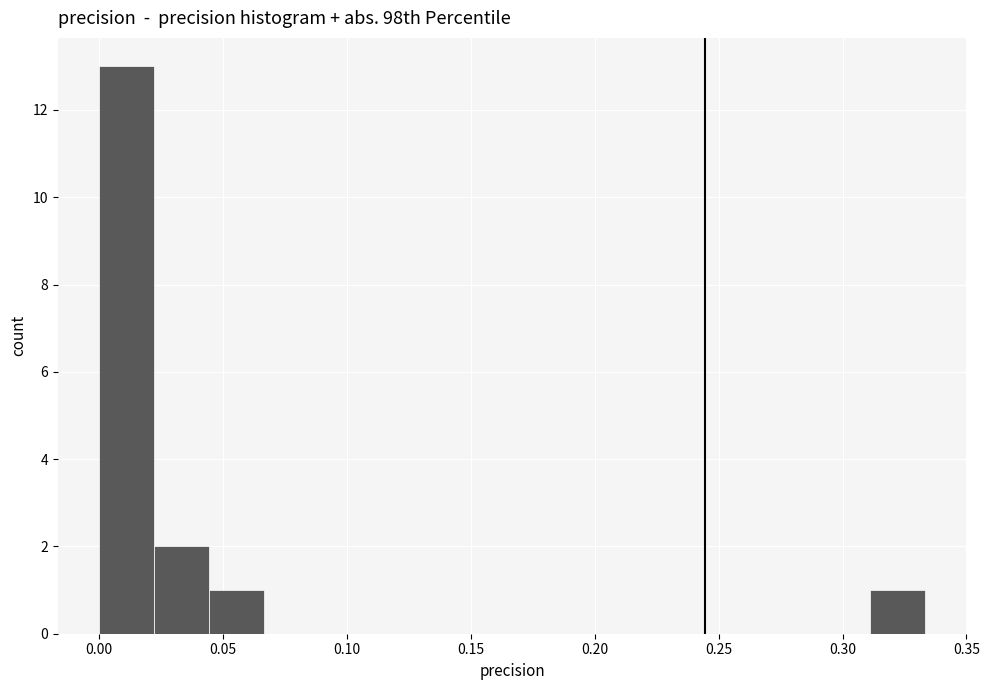

Which range on the x-axis has the tallest bar?

0.000 to 0.020